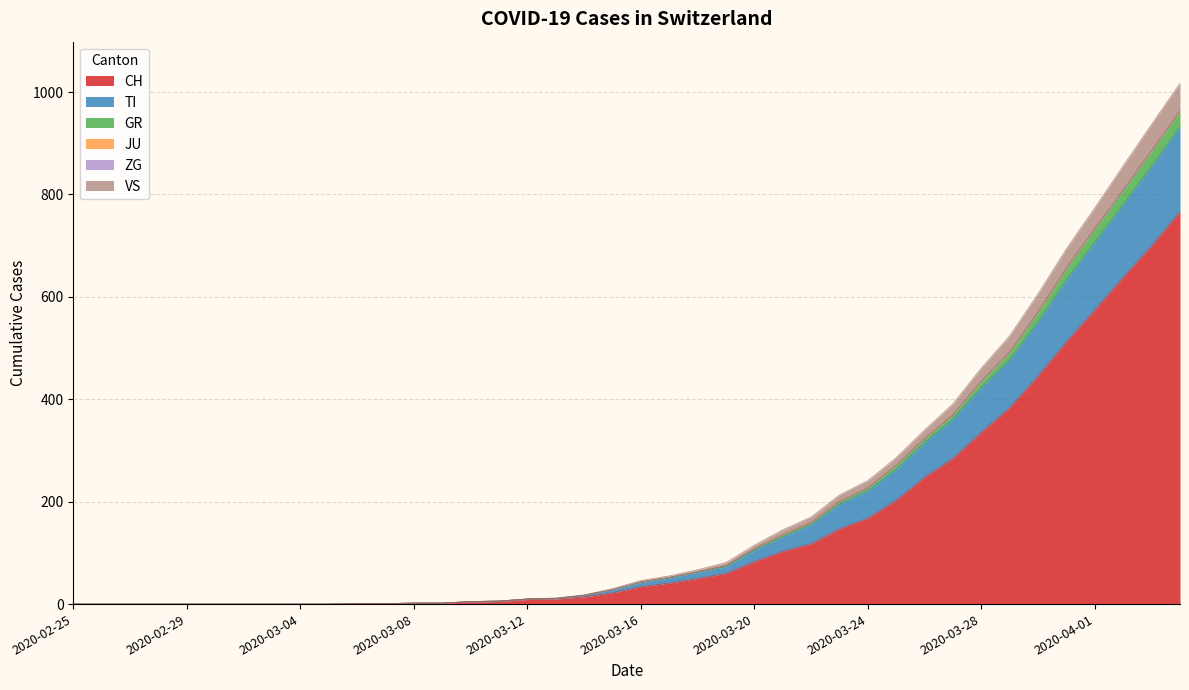

Which has a higher value, 2020-03-17 or 2020-03-25?

2020-03-25